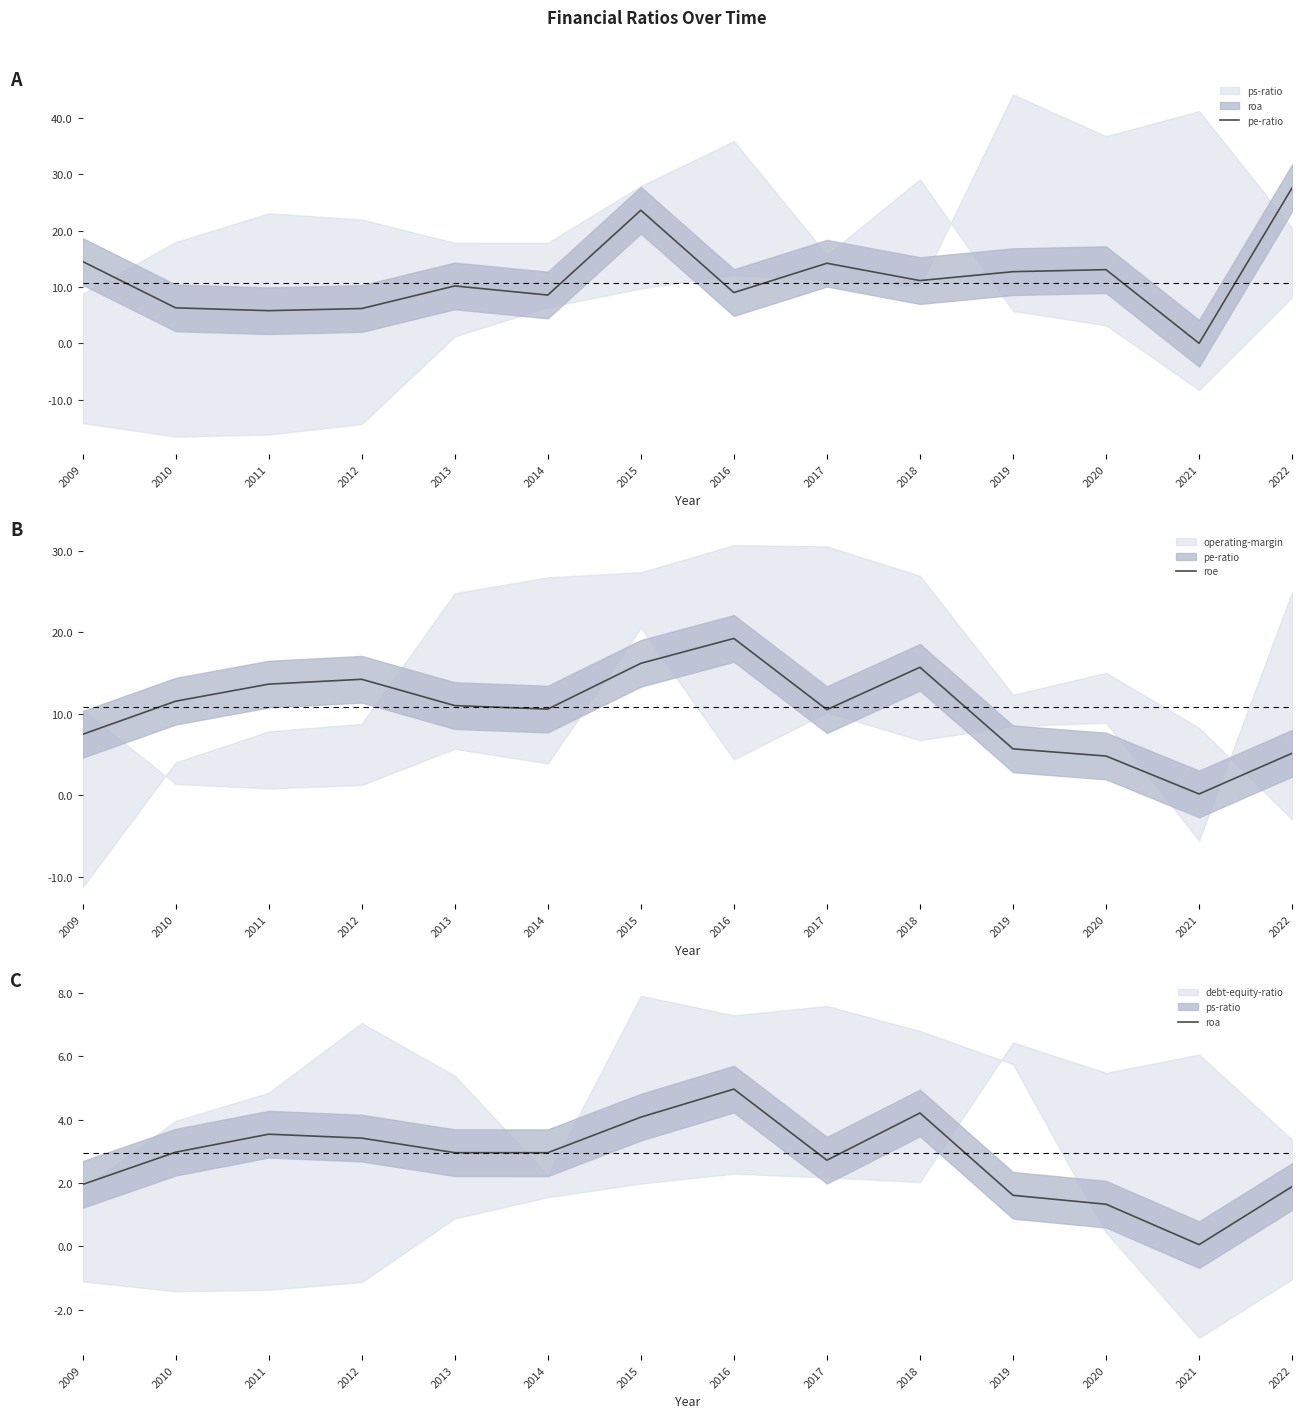

What is the value of the pe-ratio point at the 14th from the left?

27.6